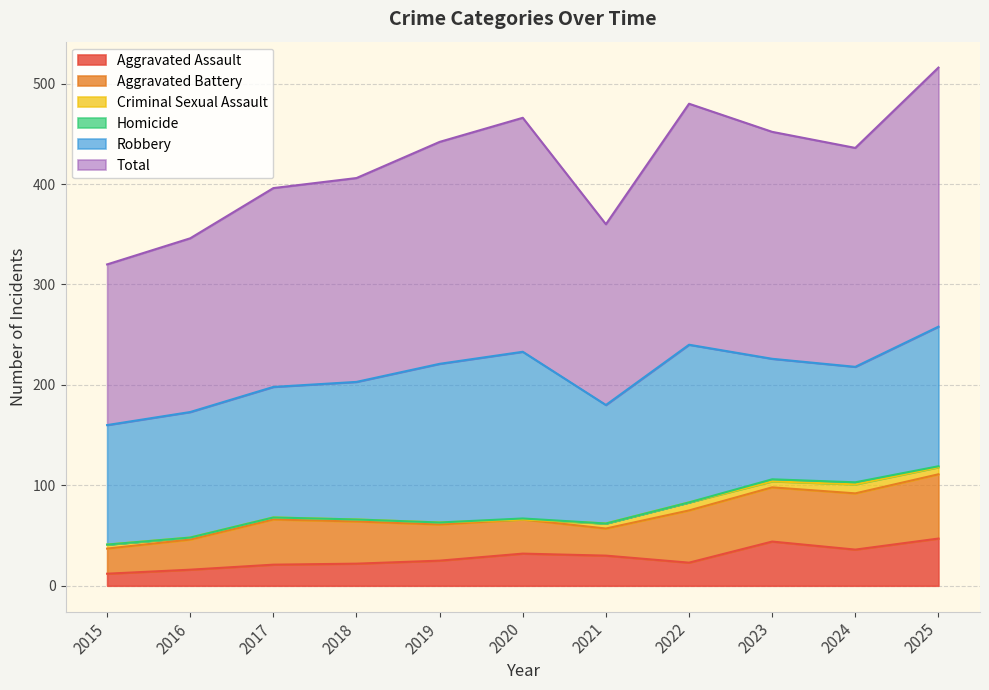

At which category does the chart reach its minimum across all series?

2020